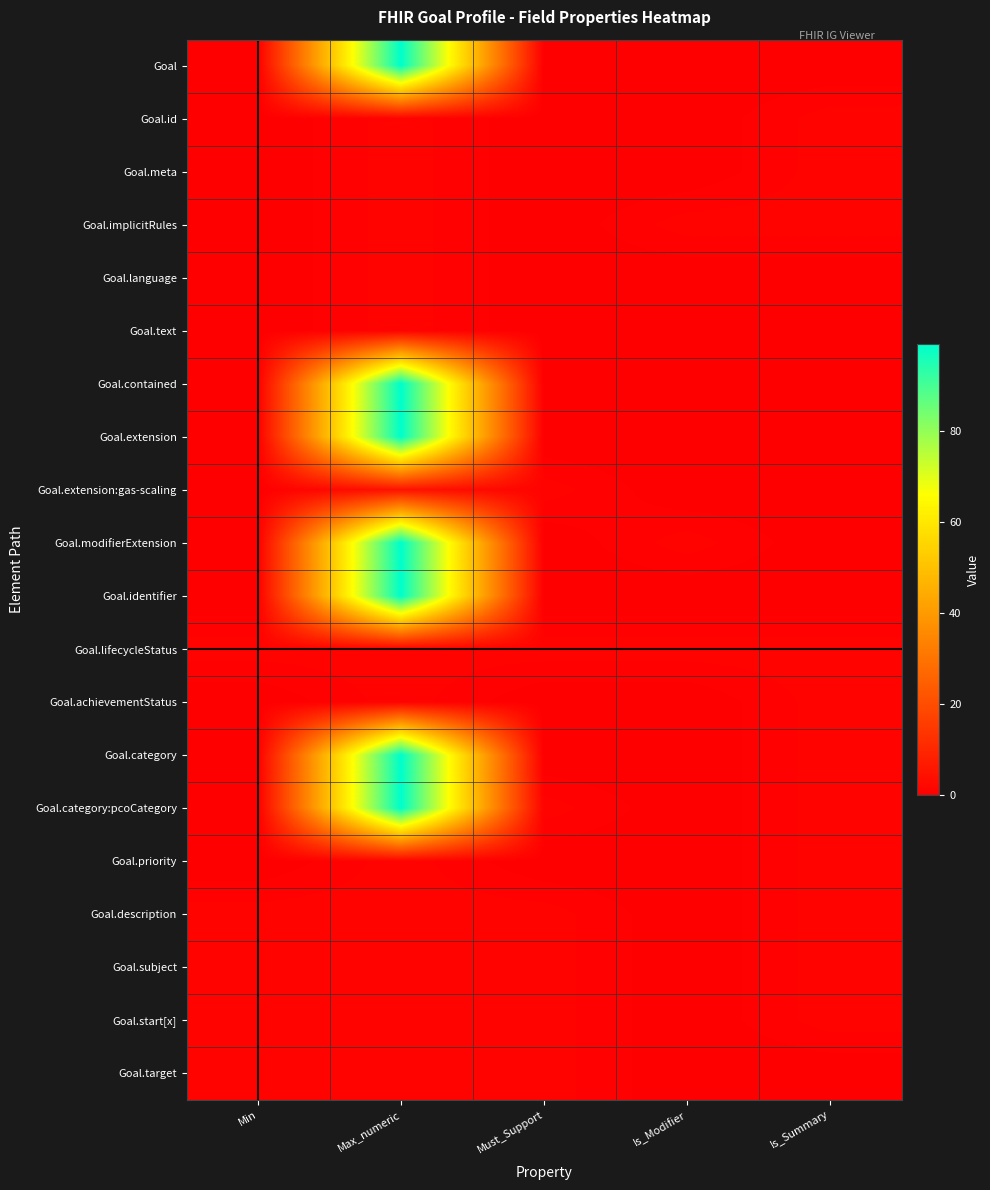

Which label corresponds to the largest value in the chart?

Max_numeric